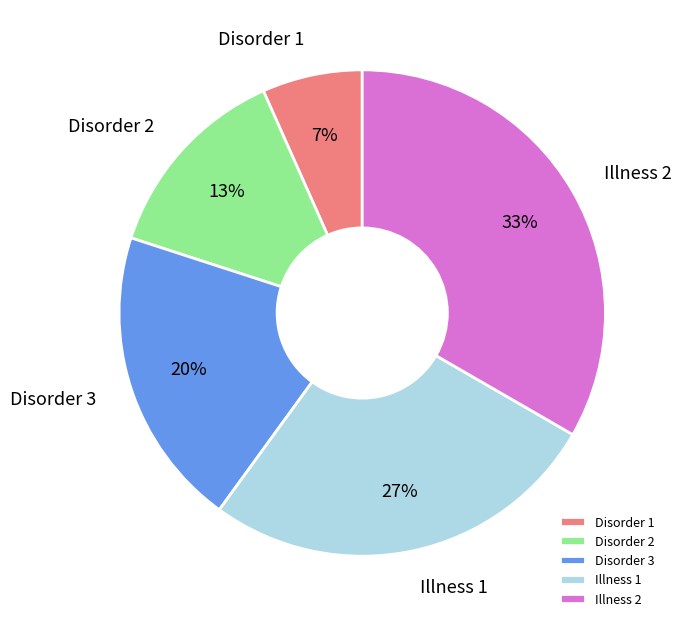

Which has a higher value, Disorder 1 or Disorder 3?

Disorder 3